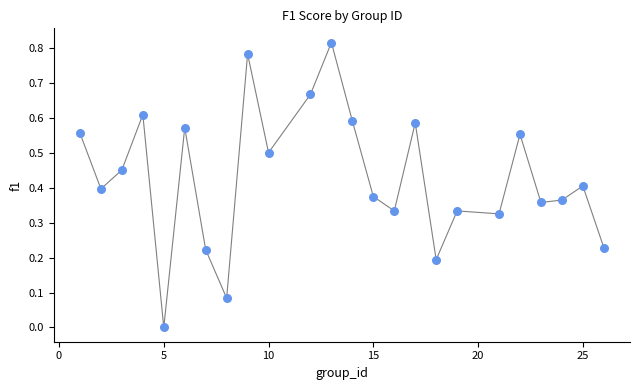

What is the range of X values (max minus min)?

25.0